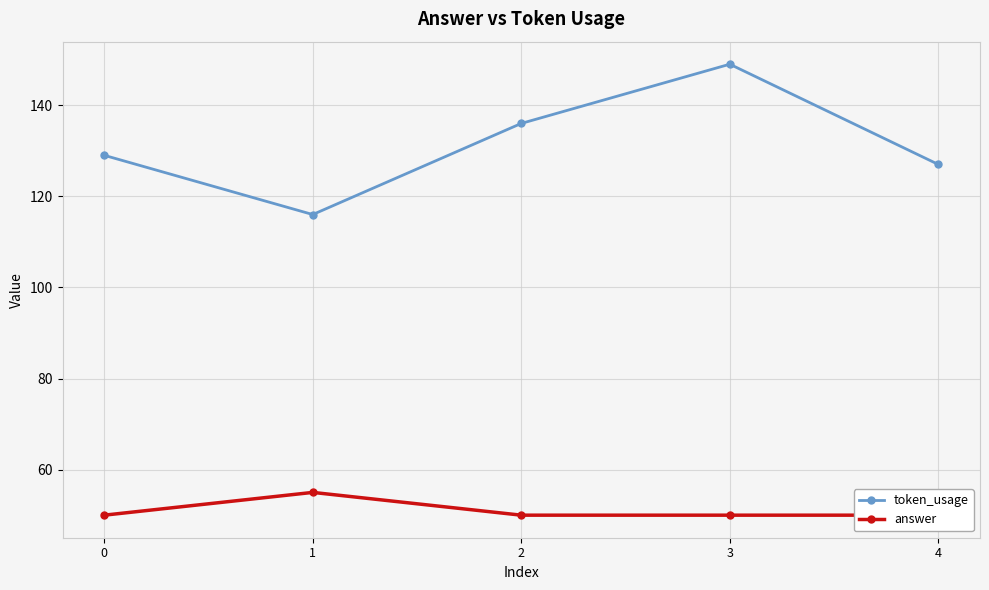

List the labels in order of token_usage value, smallest first.

1, 4, 0, 2, 3